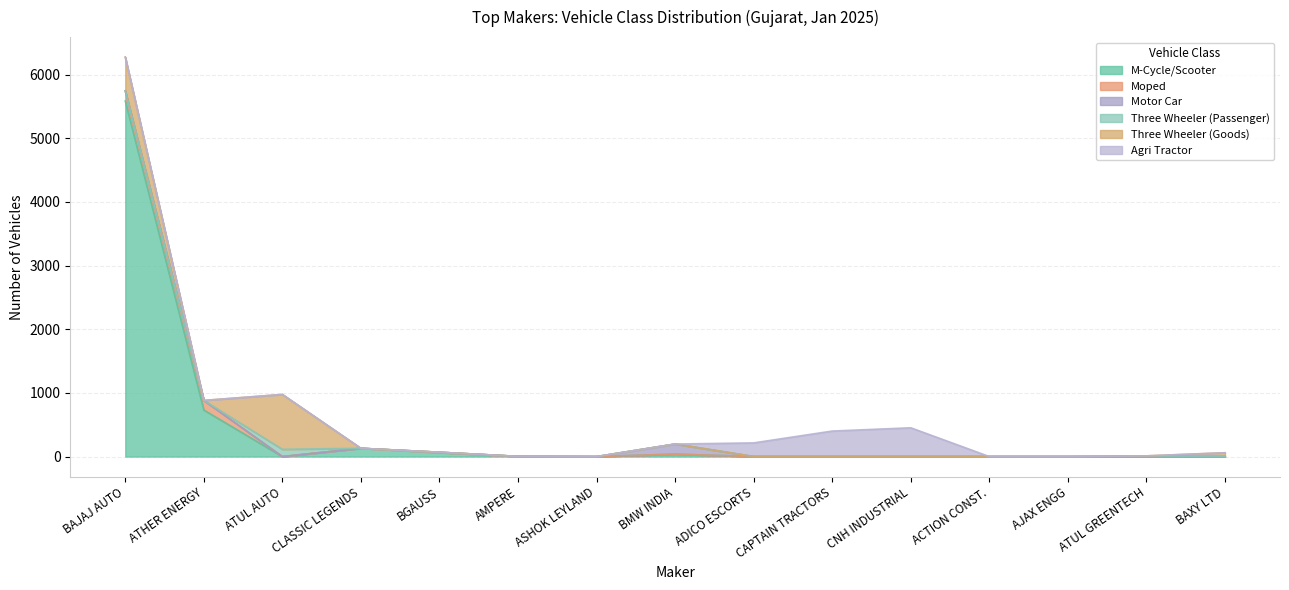

What are all the series names shown in the legend?

M-Cycle/Scooter, Moped, Motor Car, Three Wheeler (Passenger), Three Wheeler (Goods), Agri Tractor